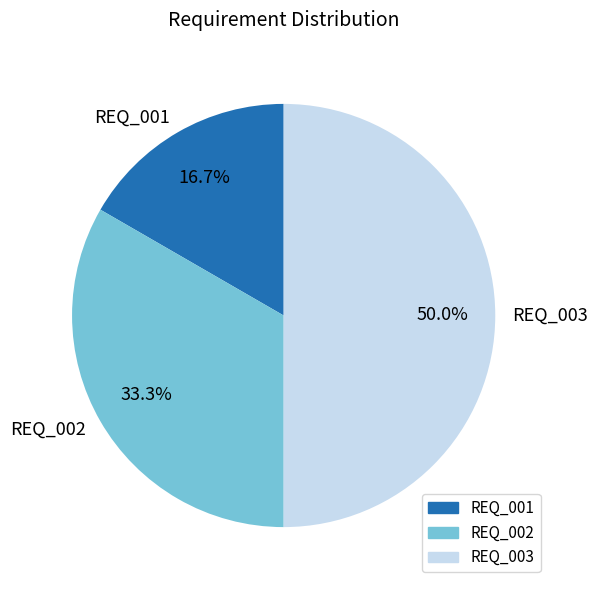

Which slice is the largest?

REQ_003